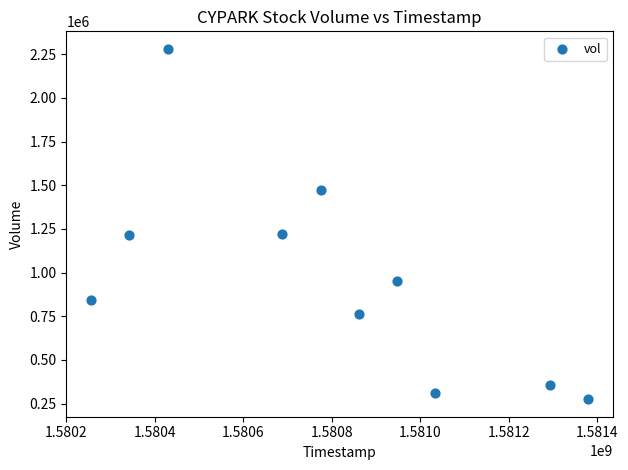

What is the range of Y values (max minus min)?

2006700